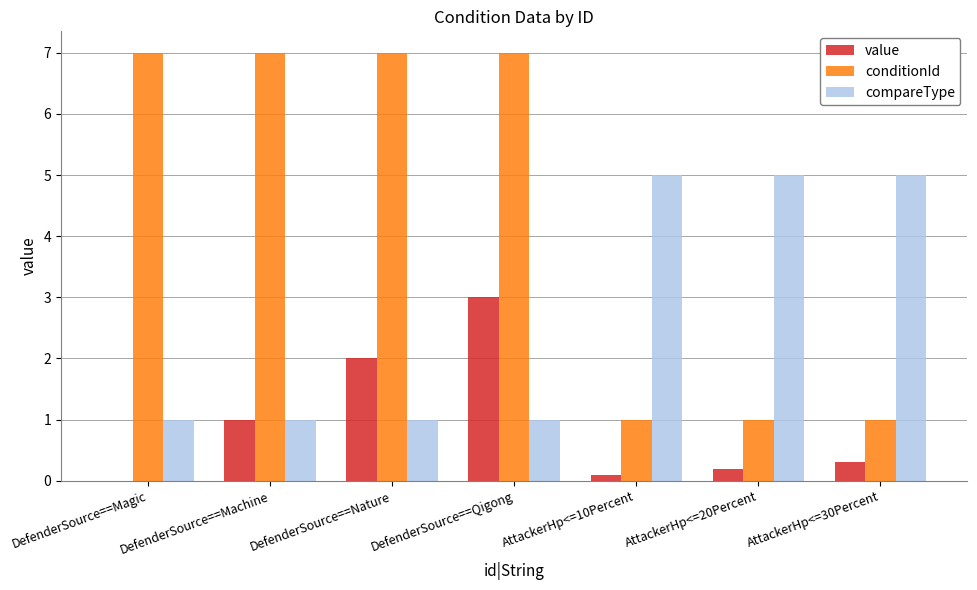

What is the sum of all value values?

6.6